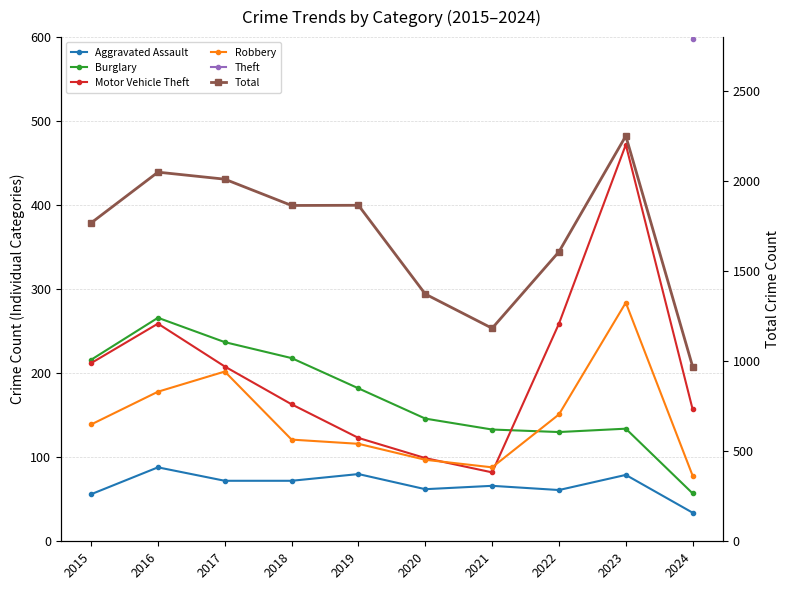

At how many categories does at least one series exceed 1549?

7